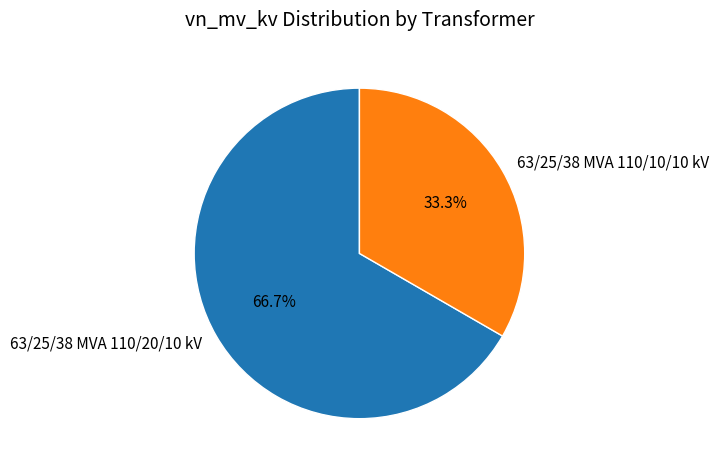

Rank the categories by value from lowest to highest.

63/25/38 MVA 110/10/10 kV, 63/25/38 MVA 110/20/10 kV